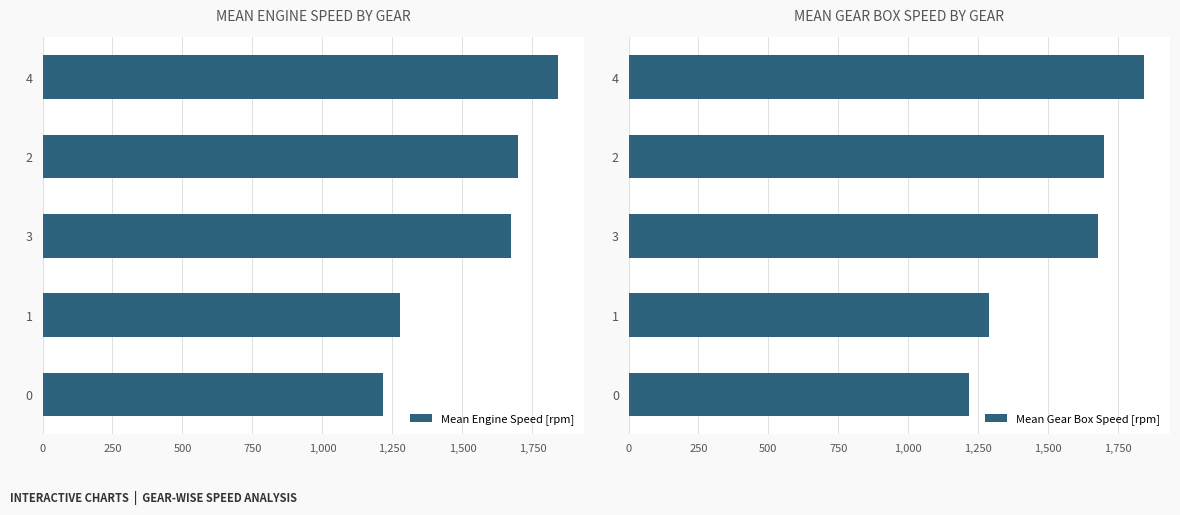

The Mean Engine Speed [rpm] series shows 1943.0 at 0. True or false?

False